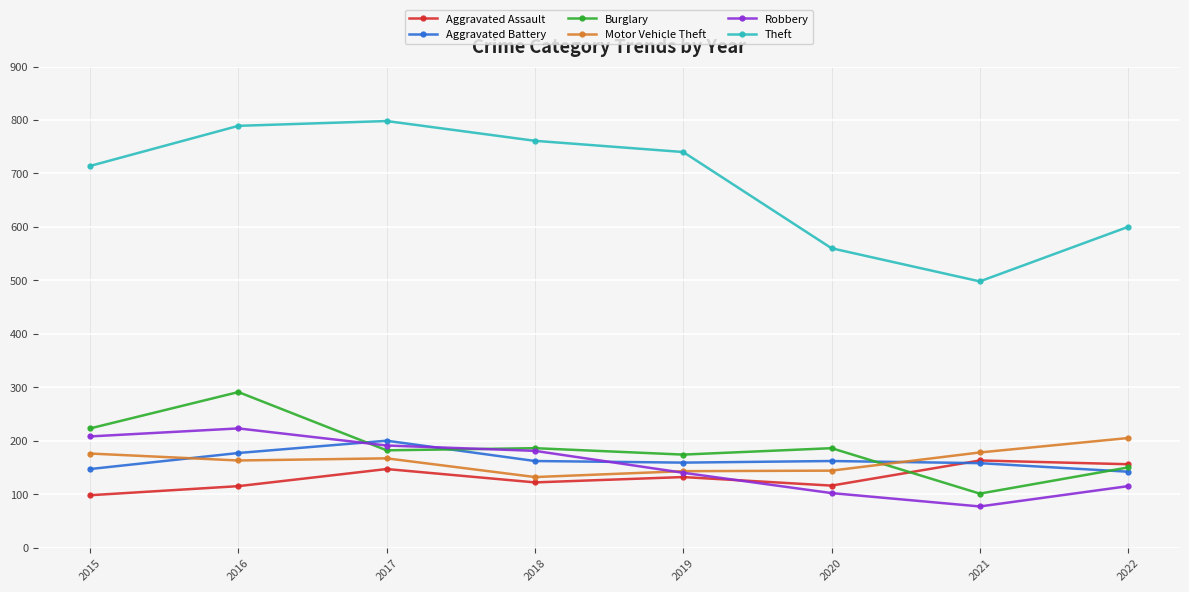

How many interior local valleys does the Theft series have?

1